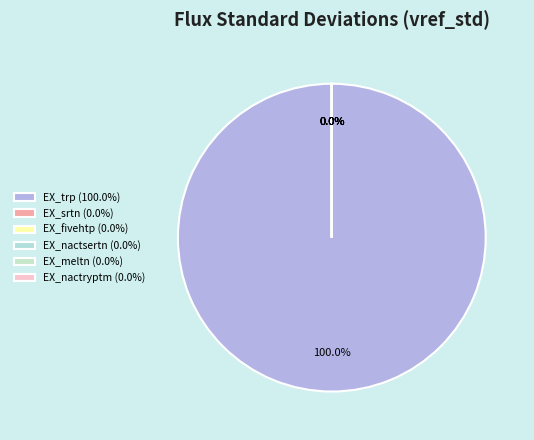

Rank the categories by value from lowest to highest.

EX_fivehtp, EX_nactryptm, EX_nactsertn, EX_srtn, EX_meltn, EX_trp